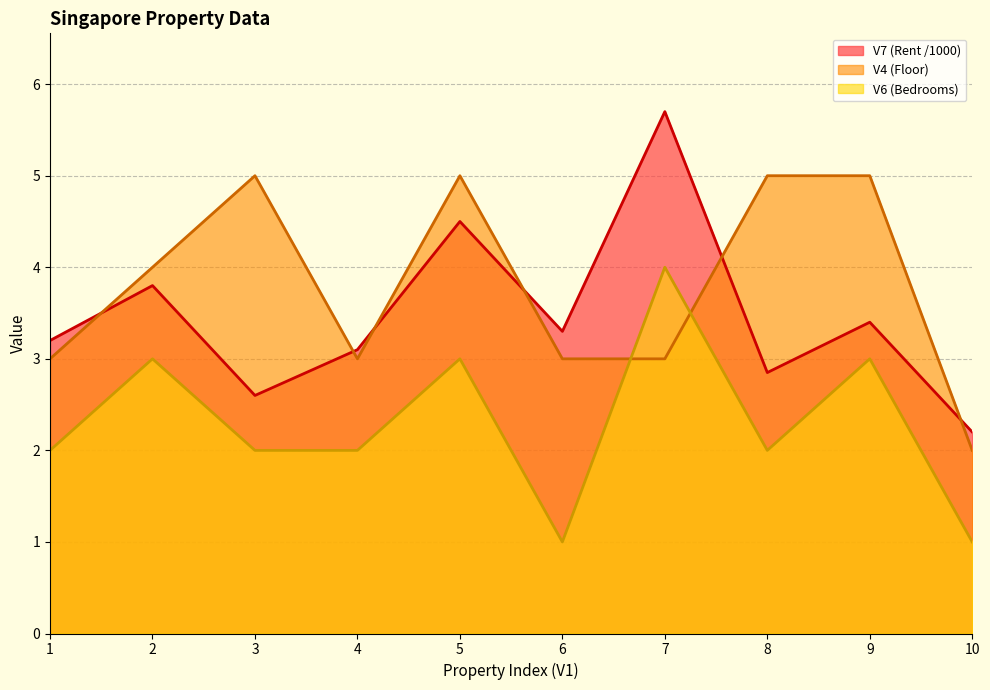

What is the smallest value displayed?

1.0